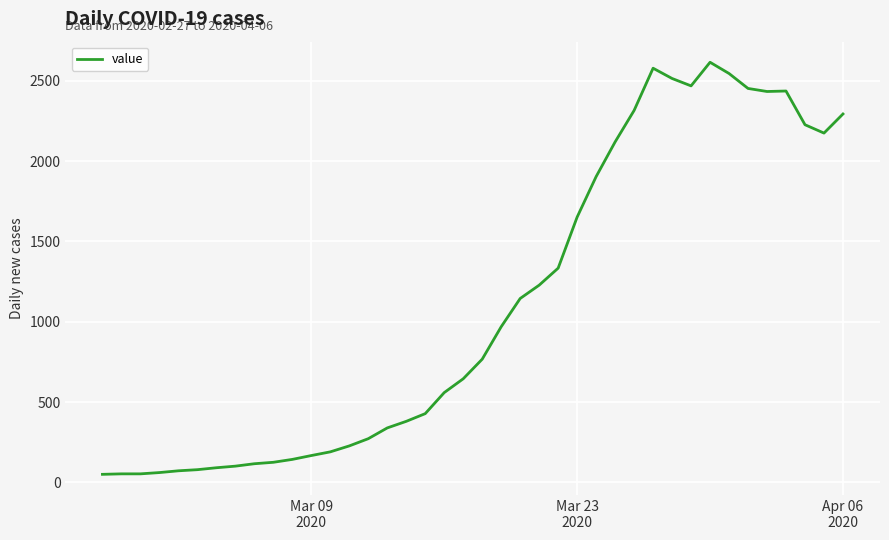

What is the maximum value shown in the chart?

2616